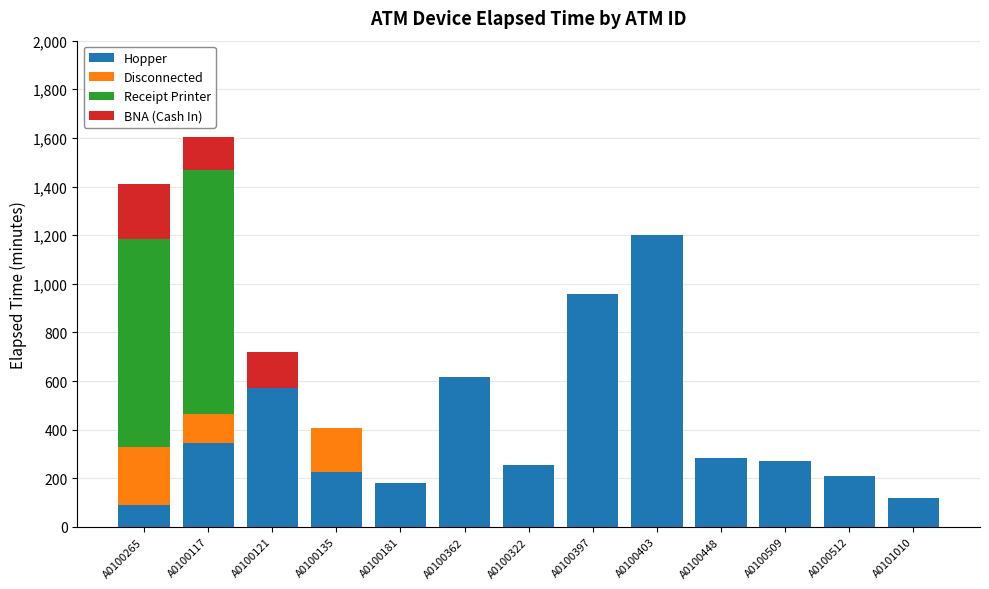

How many distinct data groups are displayed?

4